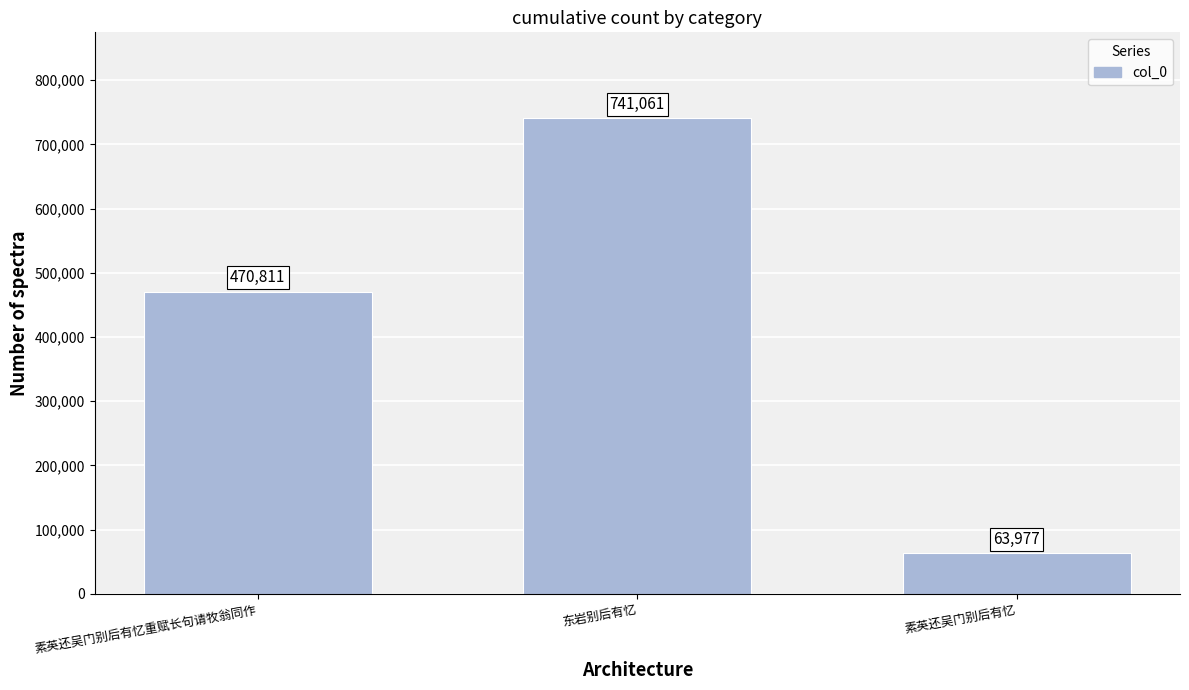

How many values are between 63977 and 741061?

3